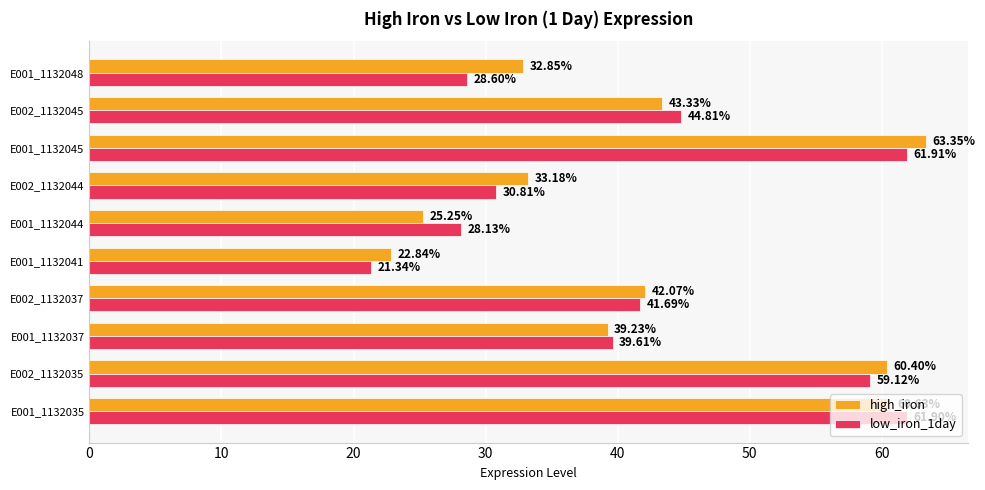

What is the difference between the low_iron_1day values at E002_1132044 and E001_1132045?

31.1